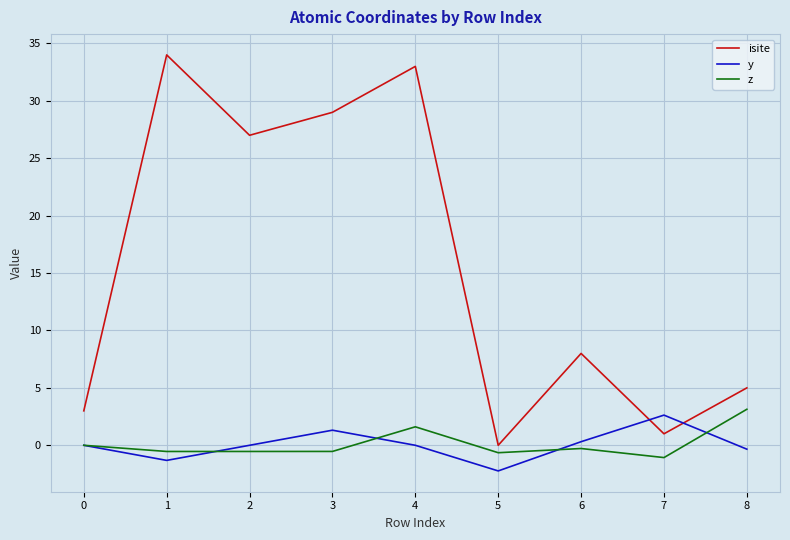

How many intersections are there between isite and y?

2